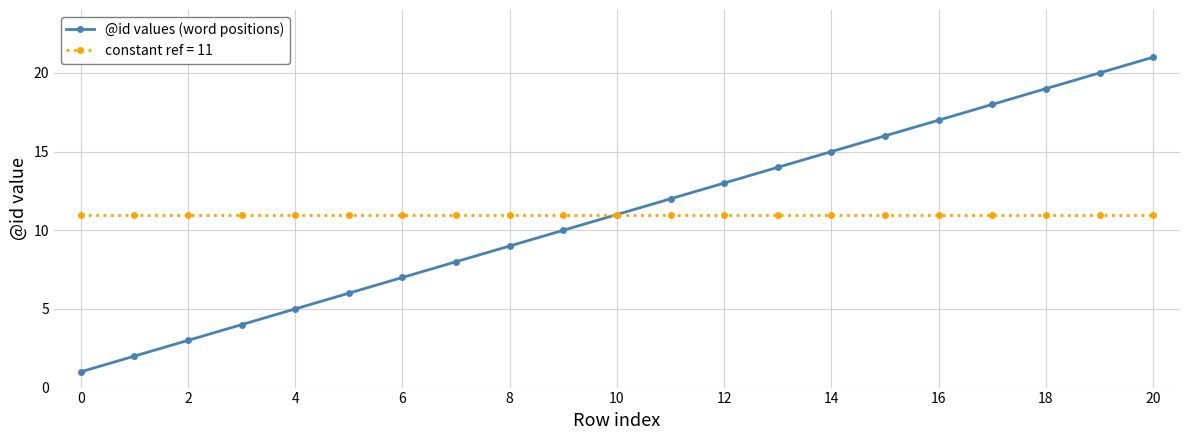

Which series has the largest range (max minus min)?

@id values (word positions)